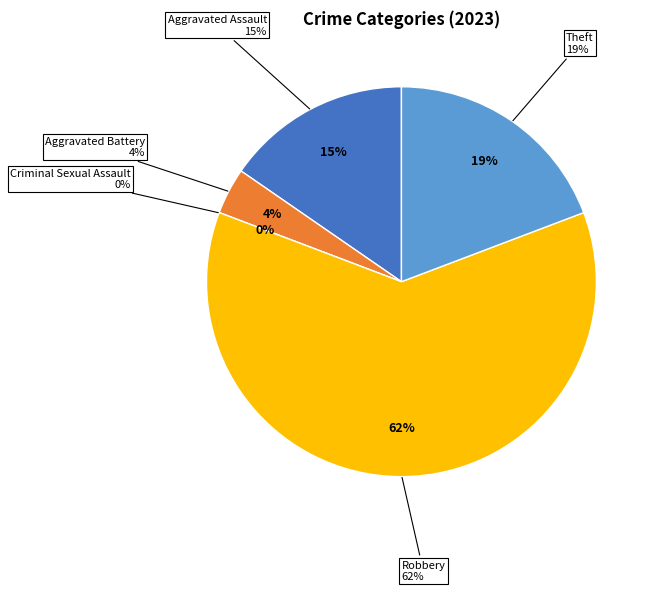

To the nearest percent, what is the difference between the Theft and Criminal Sexual Assault slice percentages?

19%